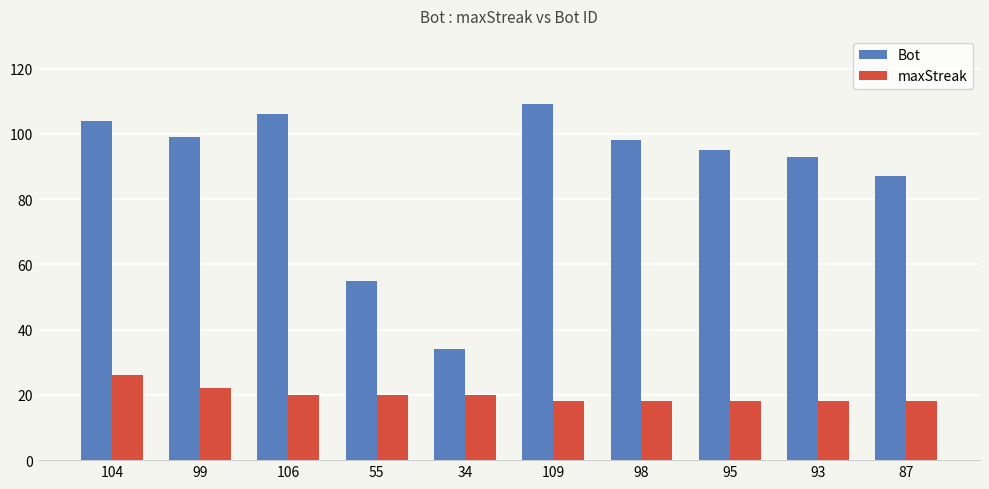

Reading left to right, transcribe all the data shown in this chart.

Bot: 104=104	99=99	106=106	55=55	34=34	109=109	98=98	95=95	93=93	87=87
maxStreak: 104=26	99=22	106=20	55=20	34=20	109=18	98=18	95=18	93=18	87=18